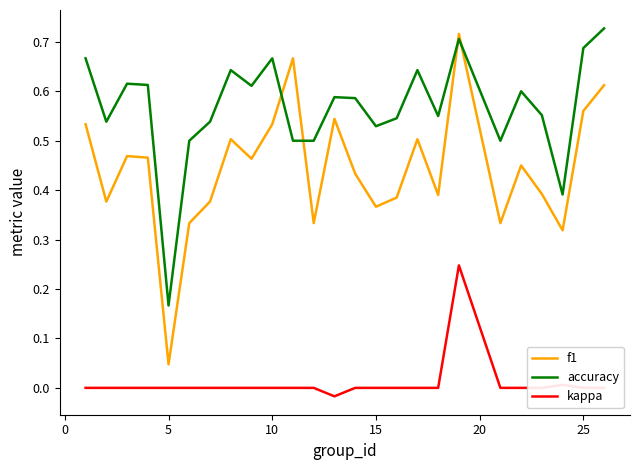

Which series has the largest total across all categories?

accuracy